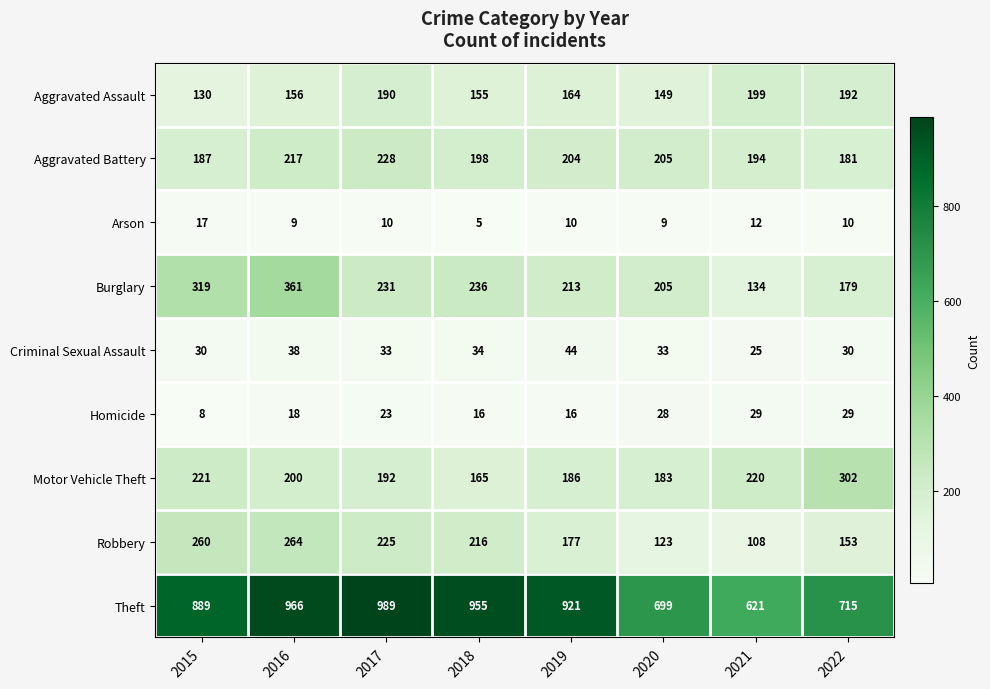

What is the difference between the highest and lowest values at 2019?

911